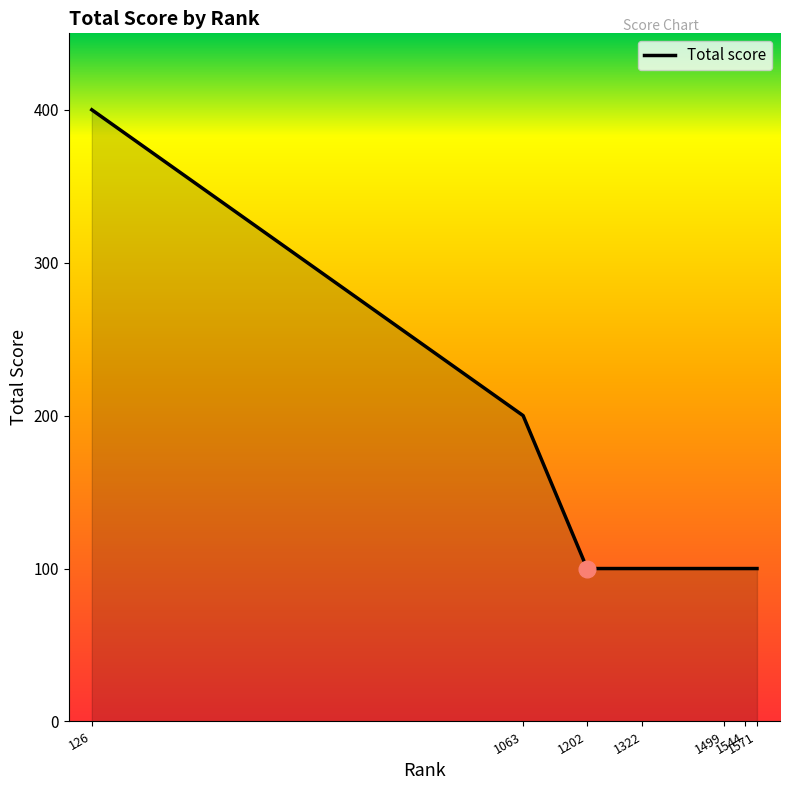

Approximately how many times larger is the value at 1202 compared to 1544?

1.0